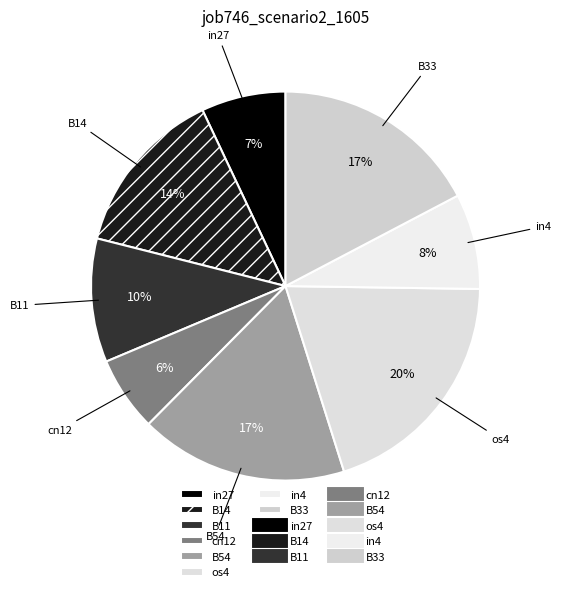

Does any single category account for the majority?

No